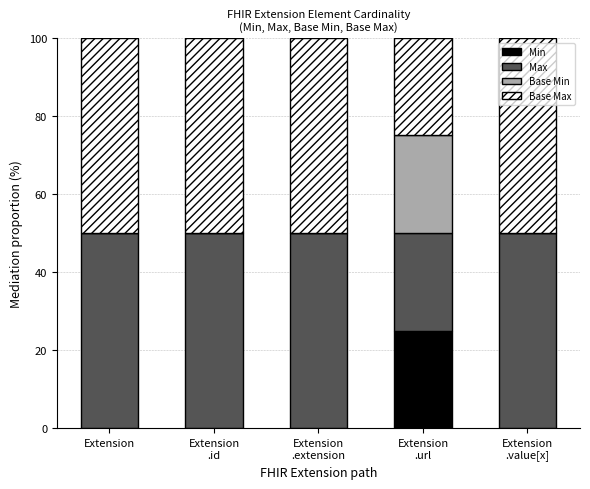

What is the total value across all series at Extension?

100